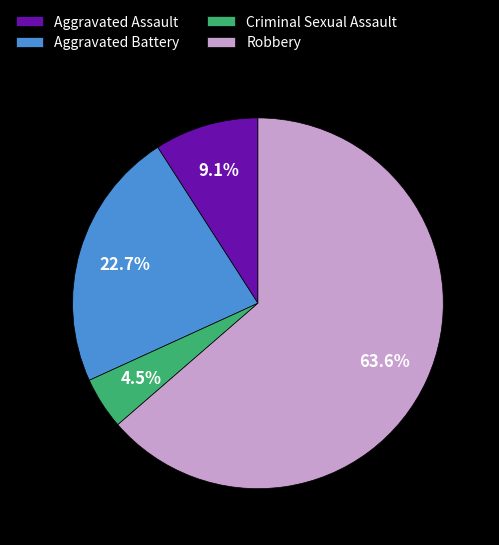

Is the sum of Aggravated Assault and Aggravated Battery greater than half?

No